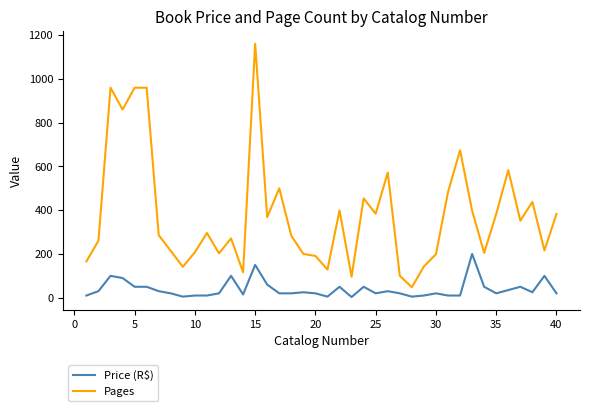

What is the maximum value shown in the chart?

1161